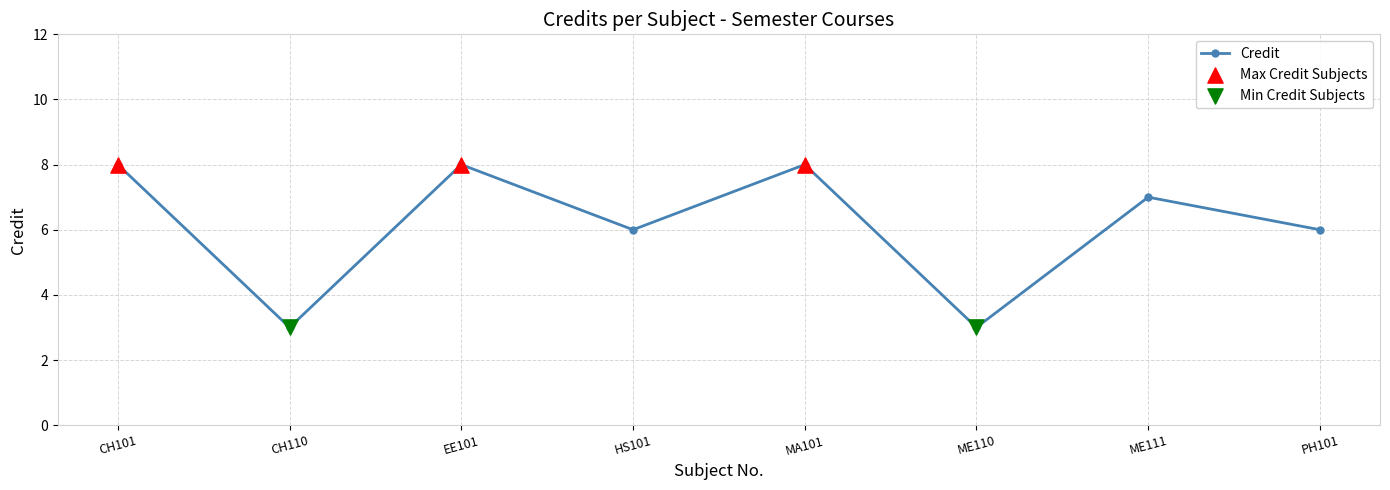

Between MA101 and CH110, which is larger?

MA101